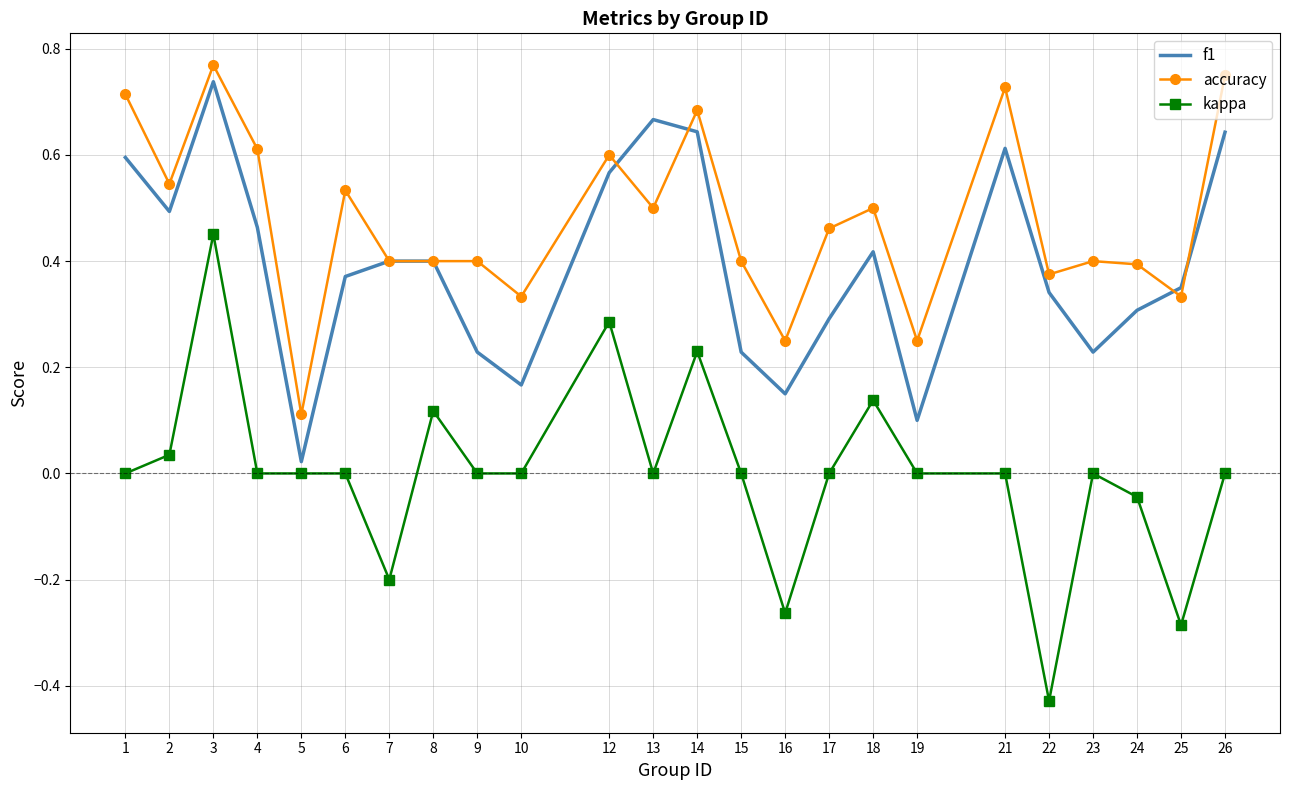

Between 7 and 18, which series saw the biggest shift?

kappa